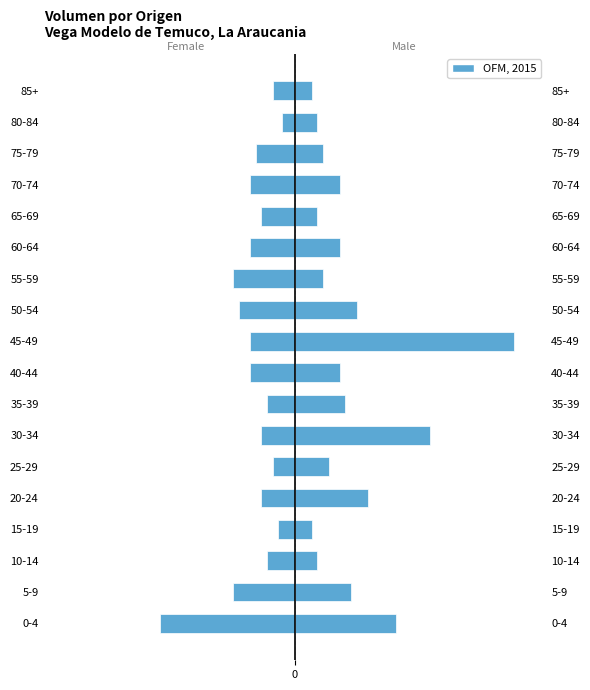

How many bars are there in total?

18